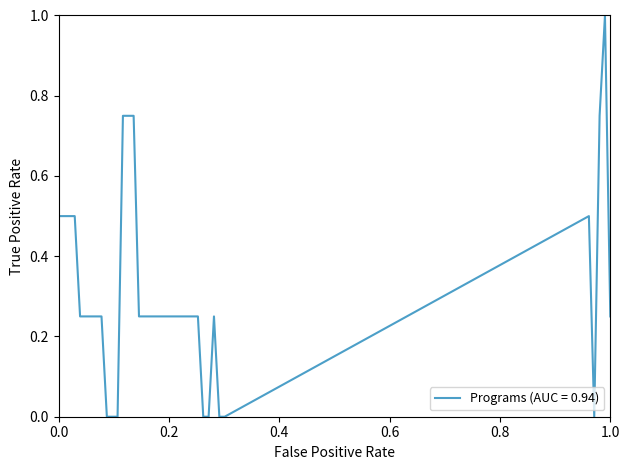

What is the greatest value displayed?

1.0